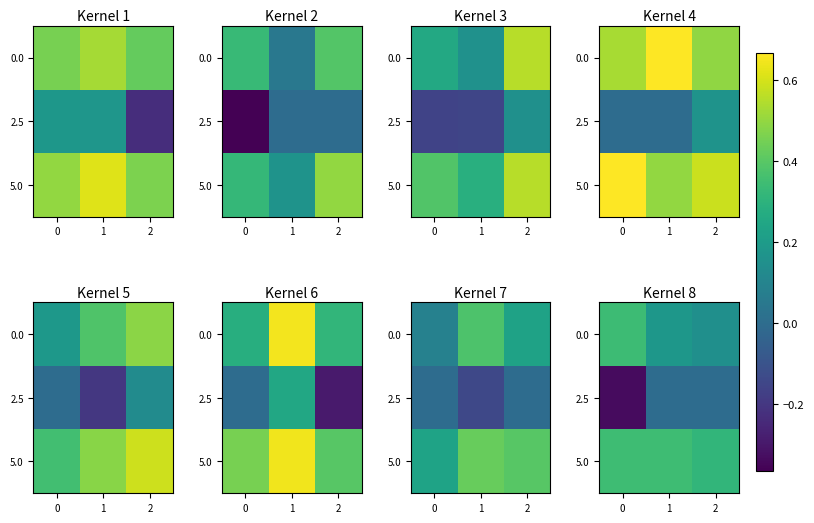

List the labels in order of 5.0 value, smallest first.

2, 0, 1